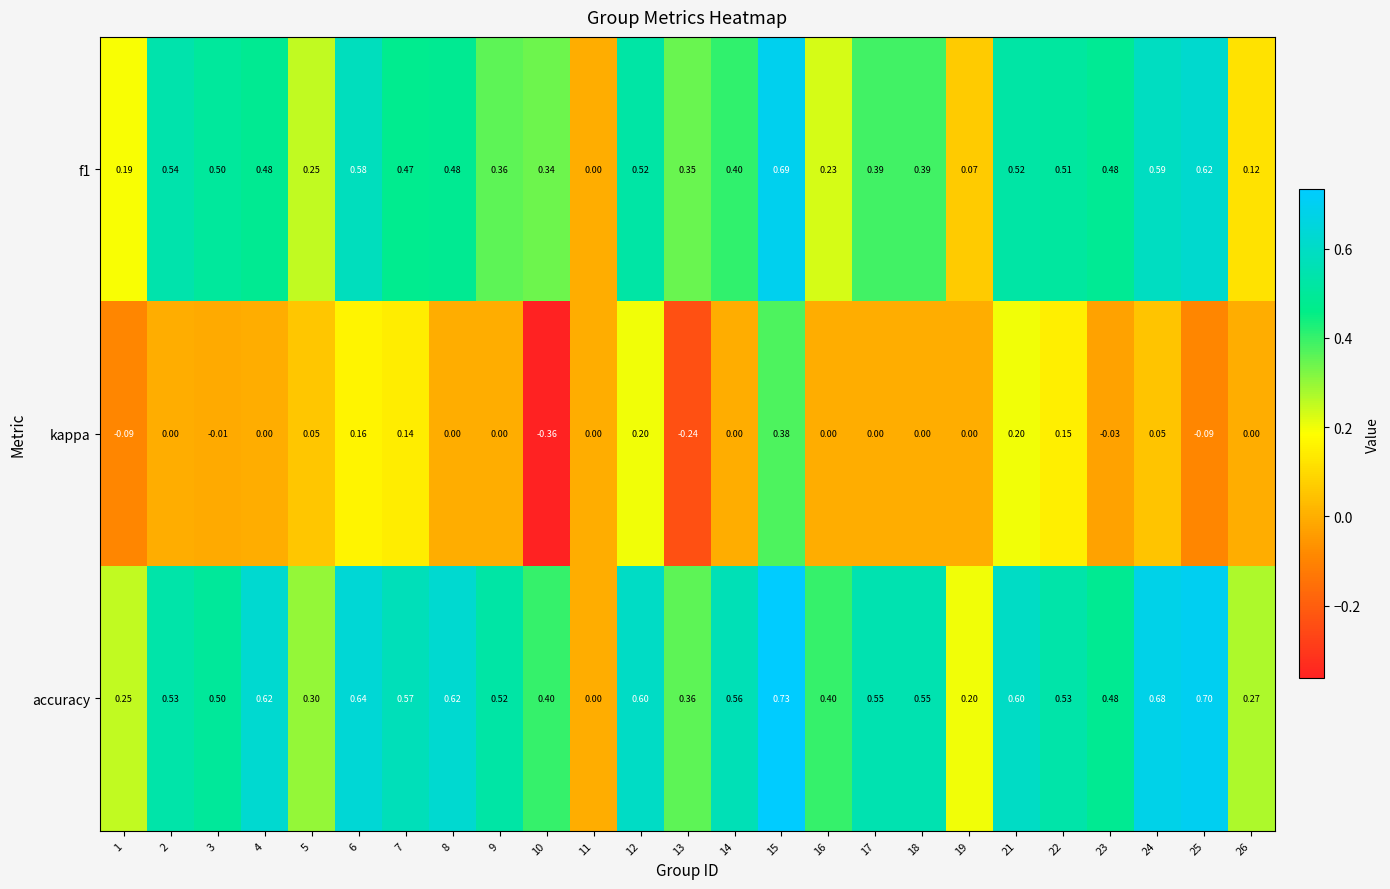

Which series has the largest range (max minus min)?

kappa